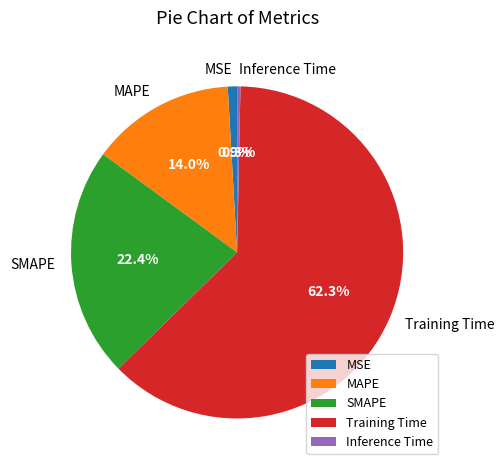

The MAPE slice represents 14% of the pie. True or false?

True